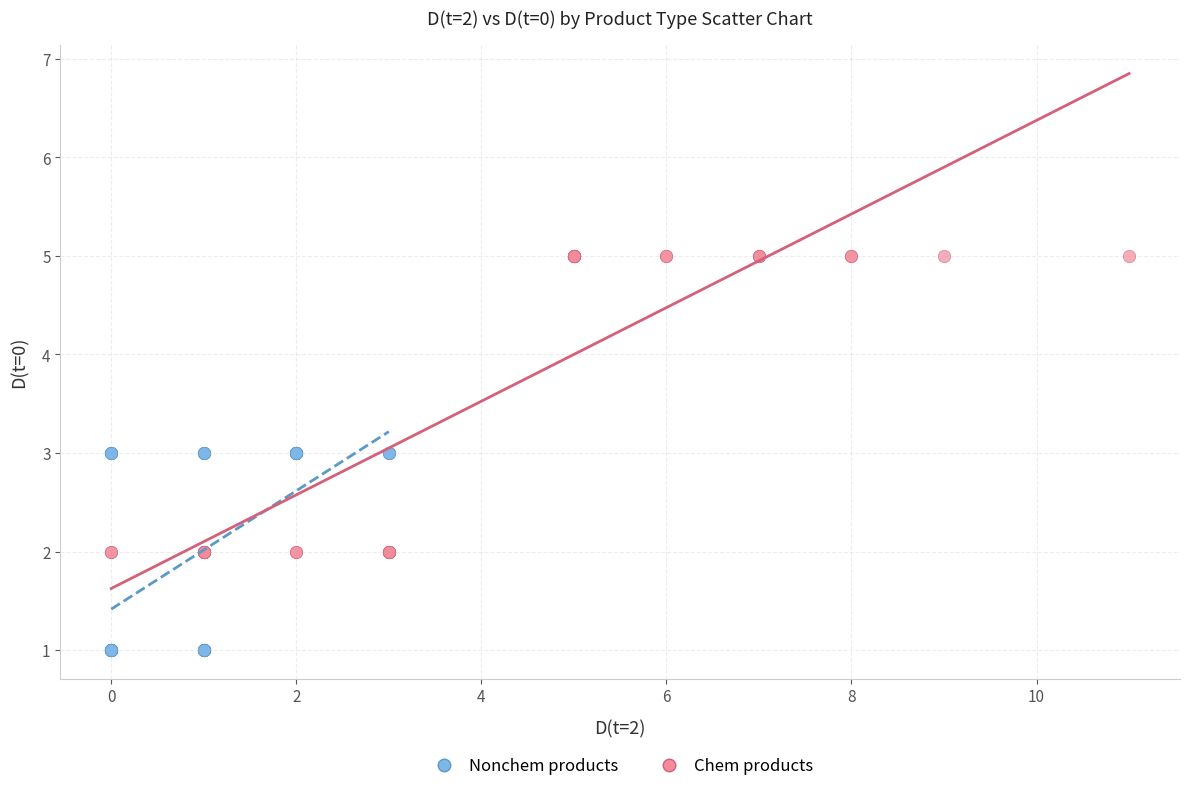

Which series contains the lowest Y value?

Nonchem products